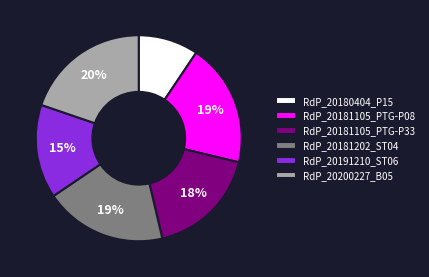

True or false: RdP_20180404_P15 accounts for 18% of the total.

False